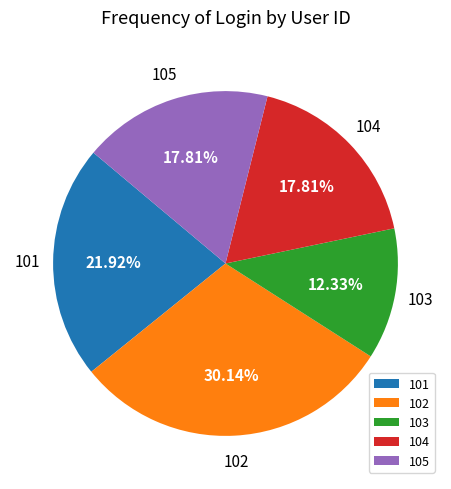

The 102 slice represents 30% of the pie. True or false?

True